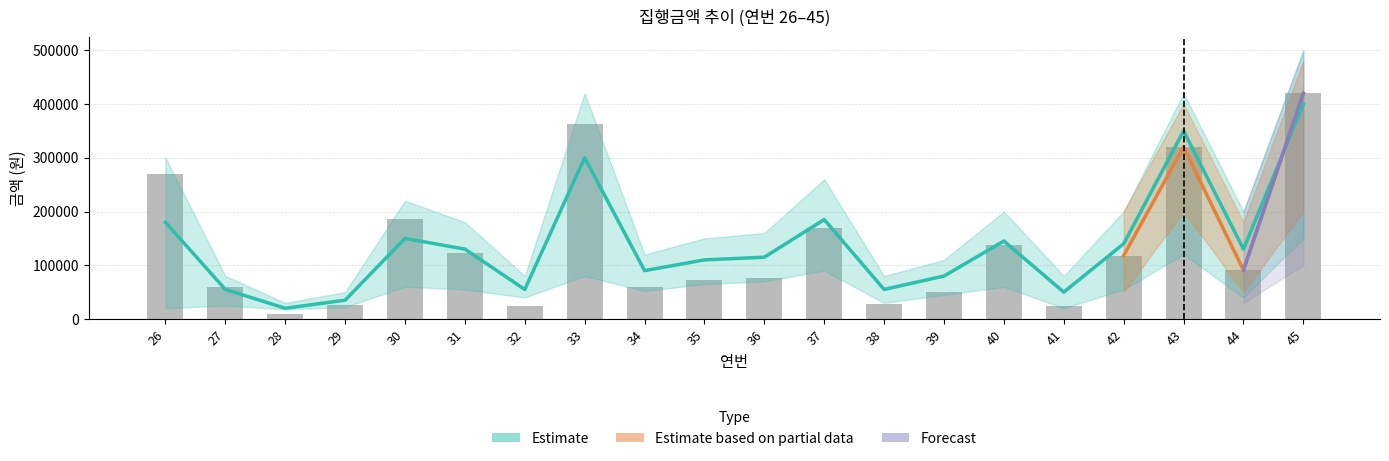

Which has a higher value, 45 or 29?

45